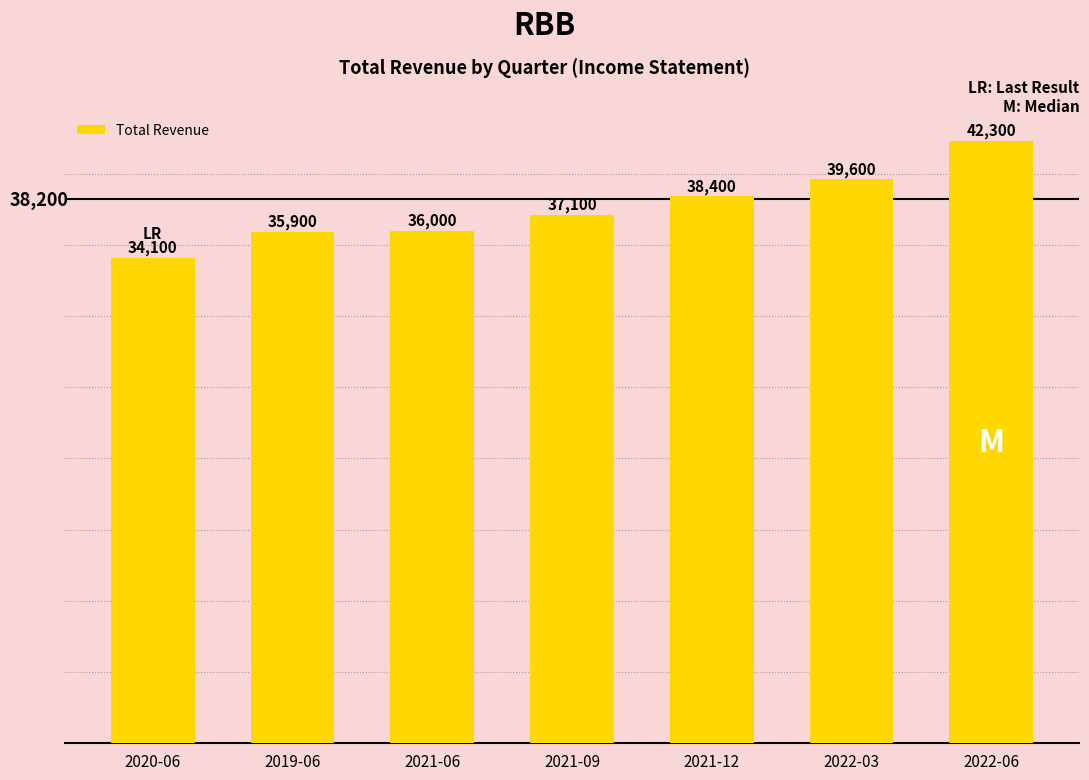

What is the maximum value shown in the chart?

42300